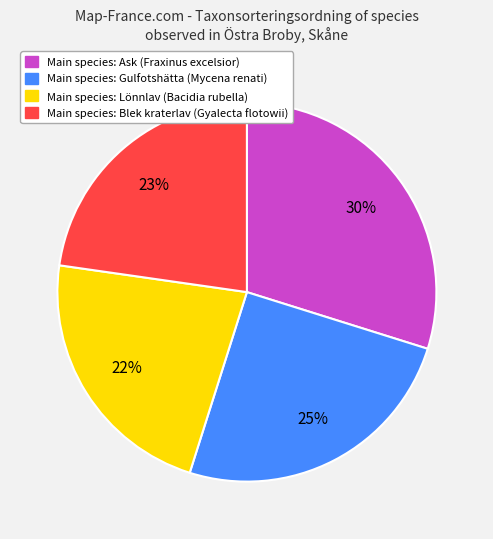

To the nearest percent, what is the average slice percentage?

25%